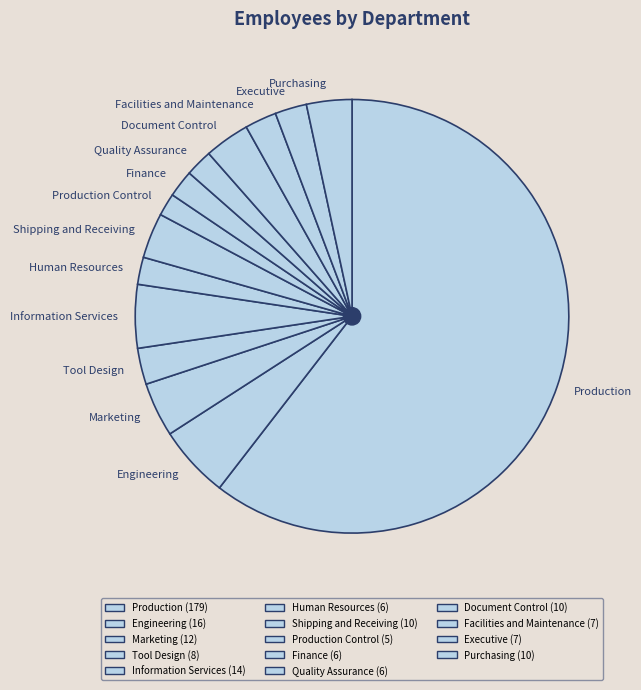

Between Facilities and Maintenance and Document Control, which is larger?

Document Control